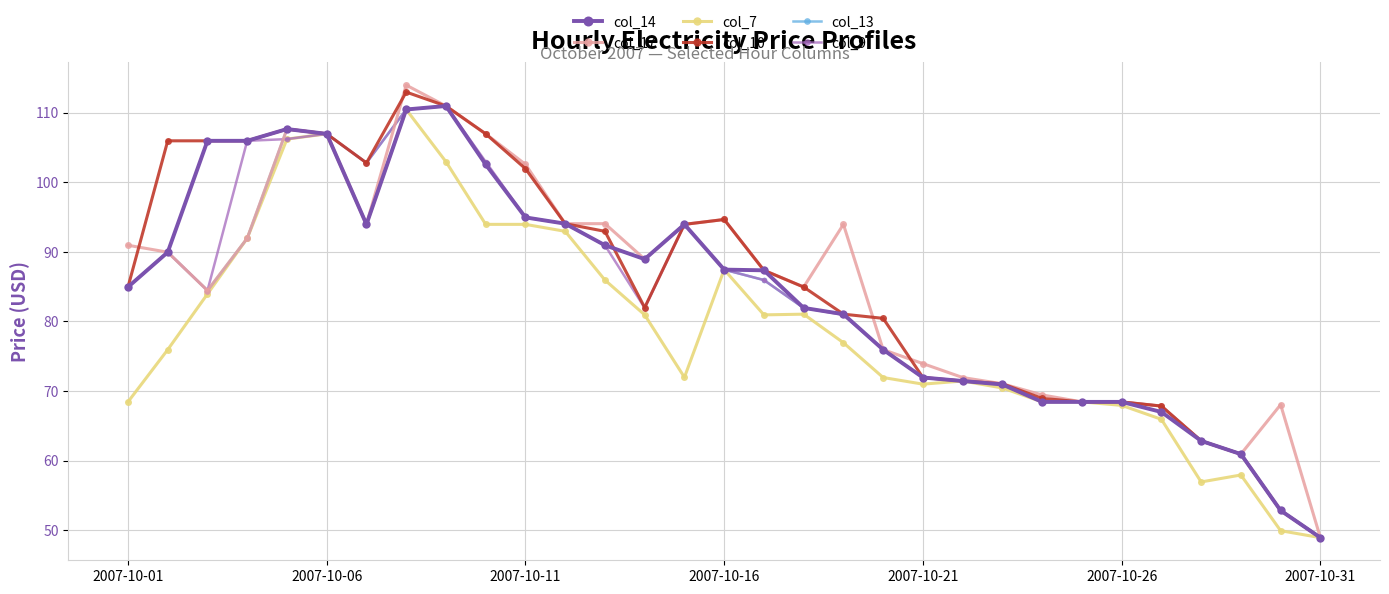

What are all the series names shown in the legend?

col_14, col_17, col_7, col_10, col_13, col_9